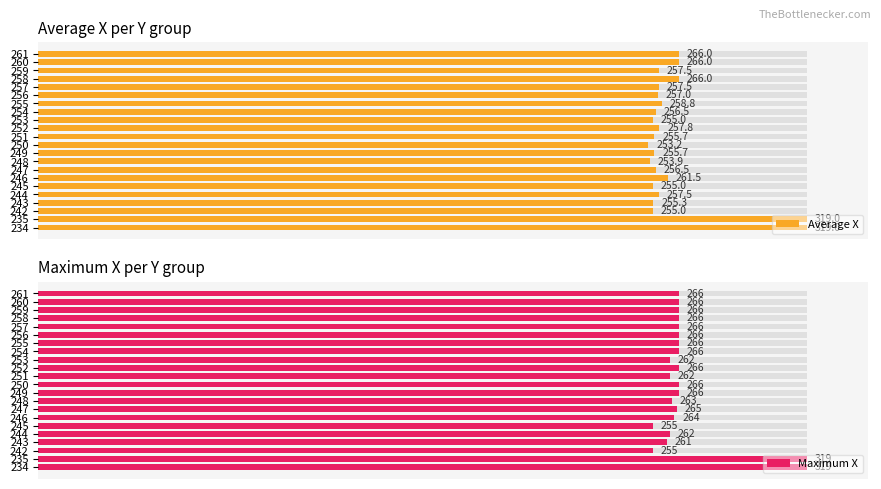

Rank the series at 259 from highest to lowest value.

Maximum X, Average X